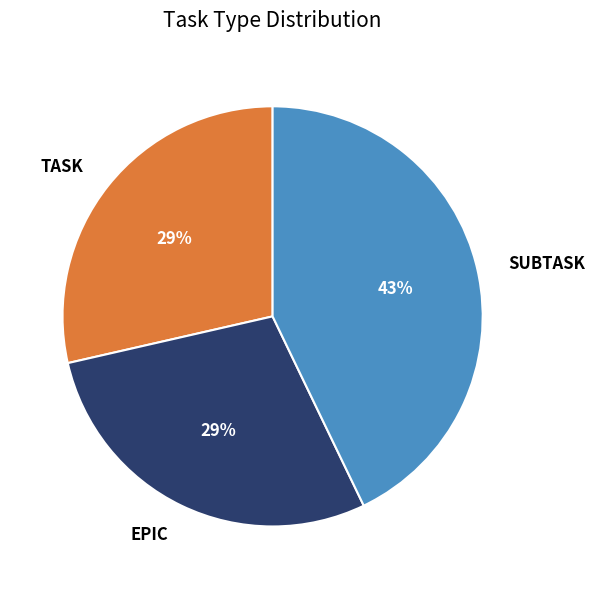

What percentage is the SUBTASK slice, to the nearest percent?

43%